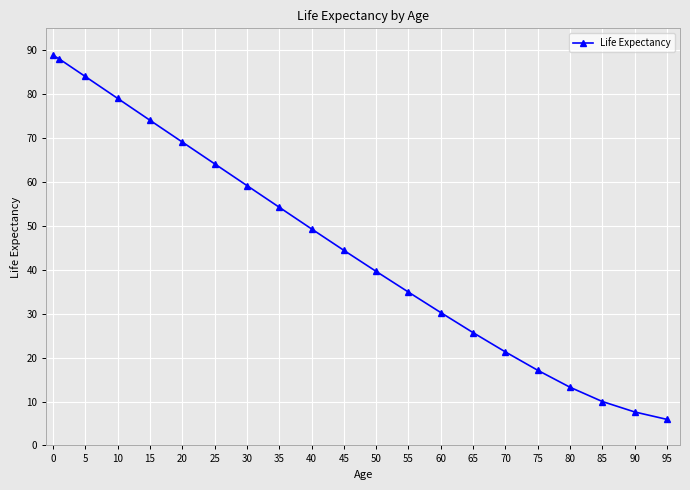

What is the difference between the second highest and second lowest values?

80.4